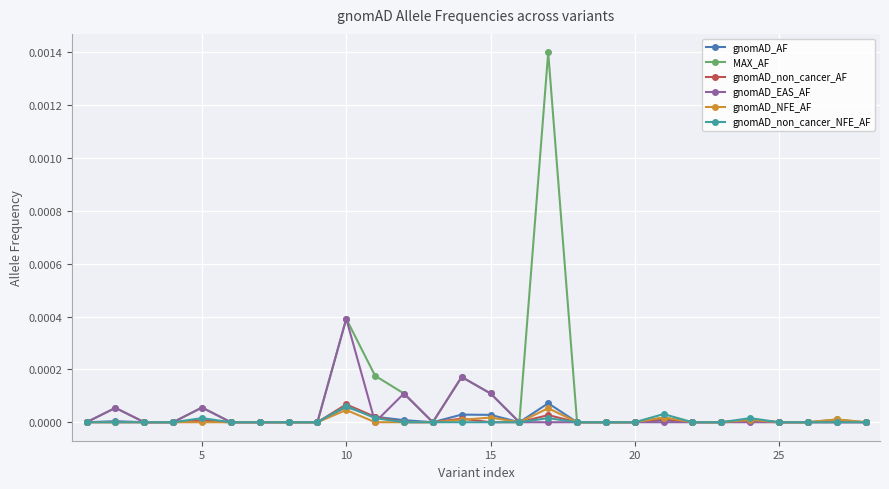

How many data points does each series have?

28